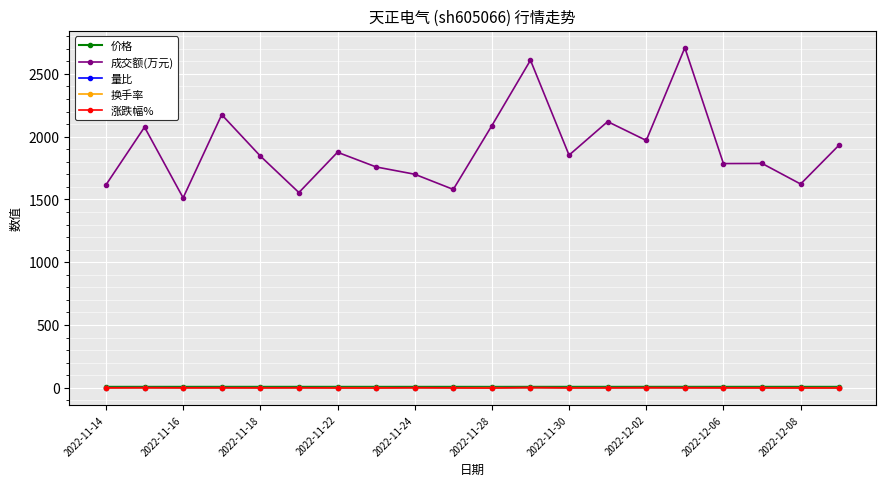

Which series has the largest total across all categories?

成交额(万元)